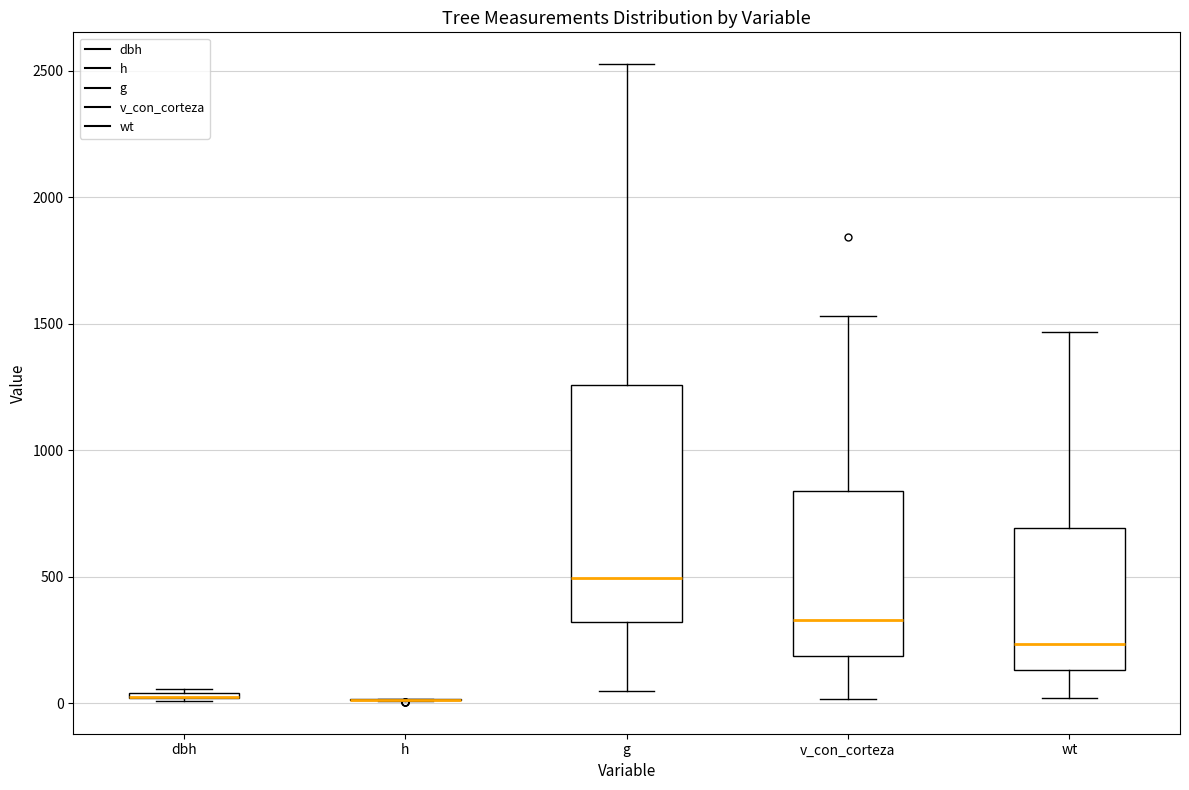

Where does the lower whisker of the box for g end on the y-axis? The values are not printed on the chart, so give them approximately, as read against the axis.

50